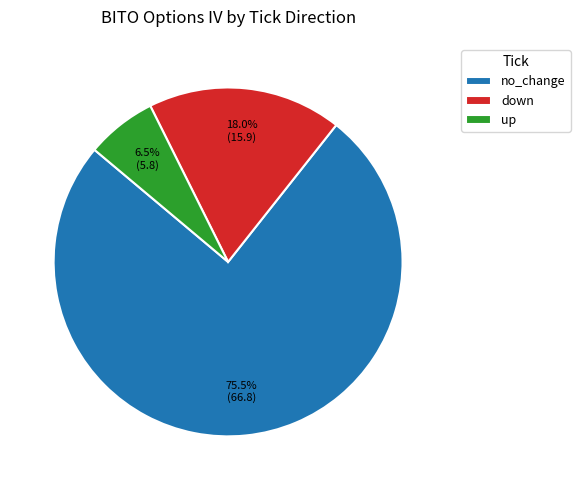

Combined, what portion of the pie is no_change and up?

82.0%